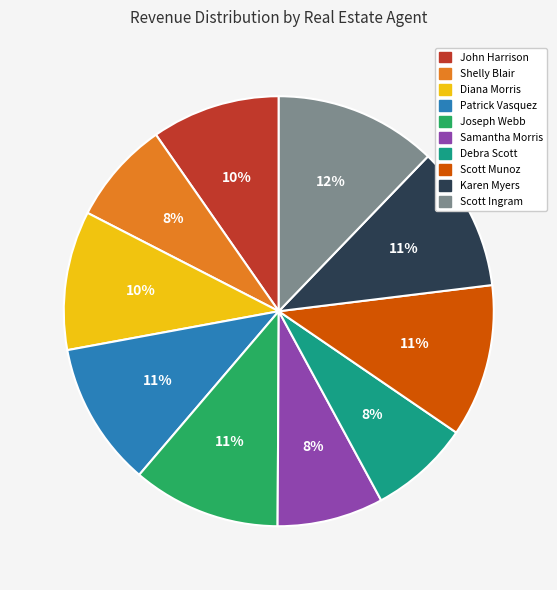

Does any single category account for the majority?

No